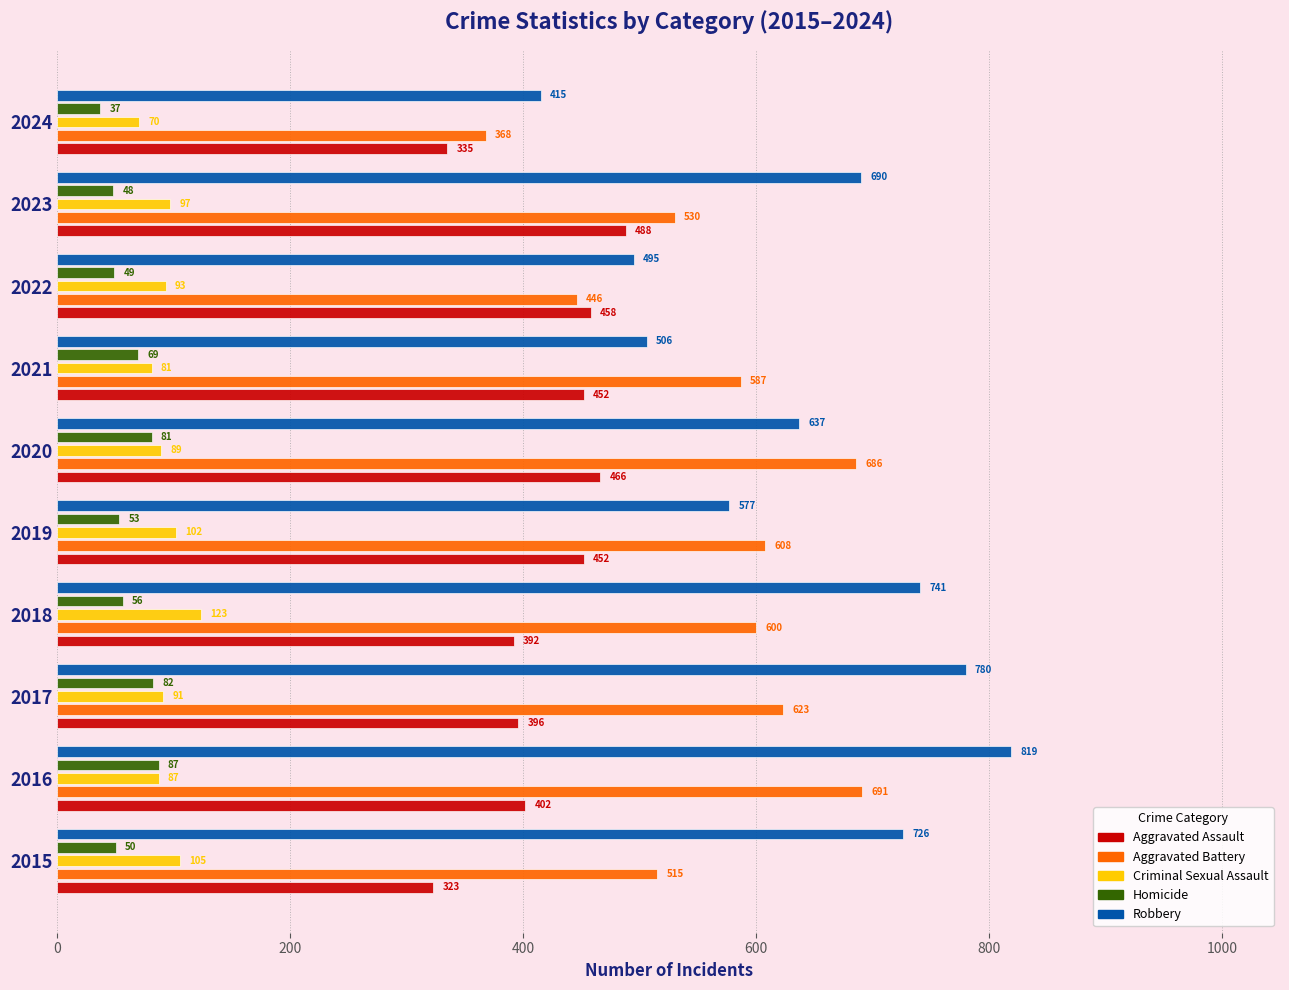

What is the difference between the highest and lowest values at 2018?

685